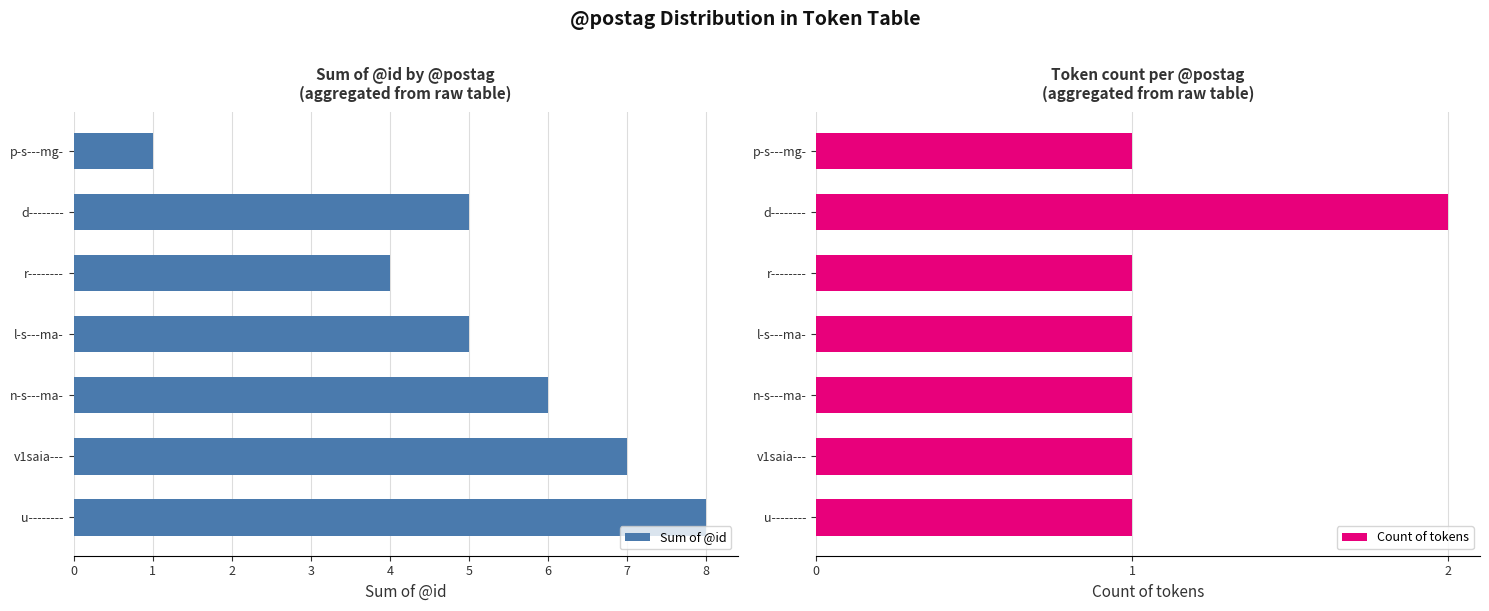

True or false: Sum of @id has a value of 7 at d--------.

False